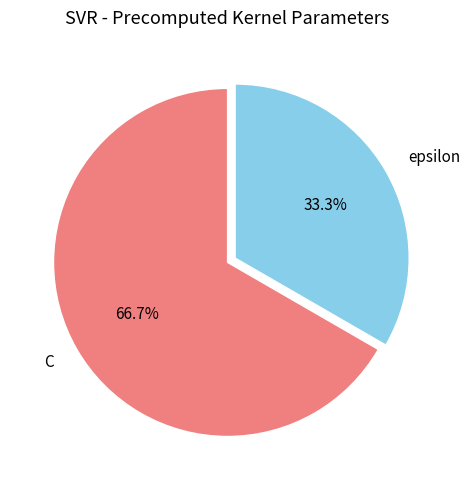

Rank the categories by value from highest to lowest.

C, epsilon